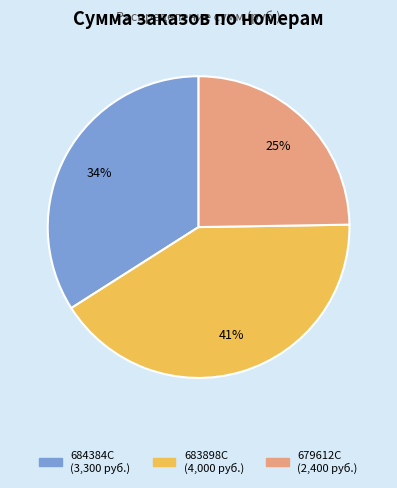

Which has a higher value, 683898C or 684384C?

683898C